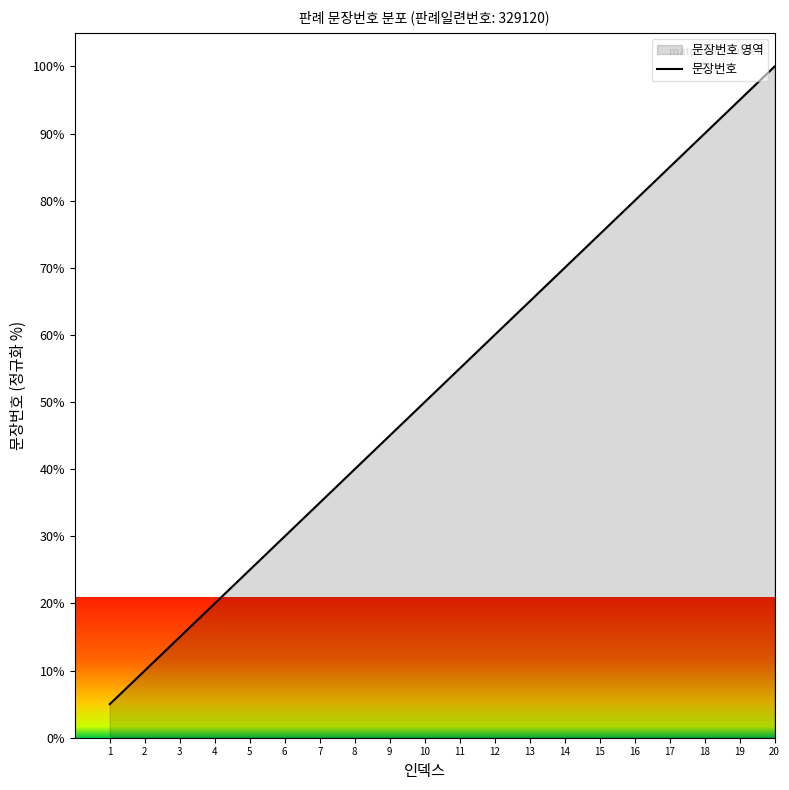

What is the maximum value shown in the chart?

100.0